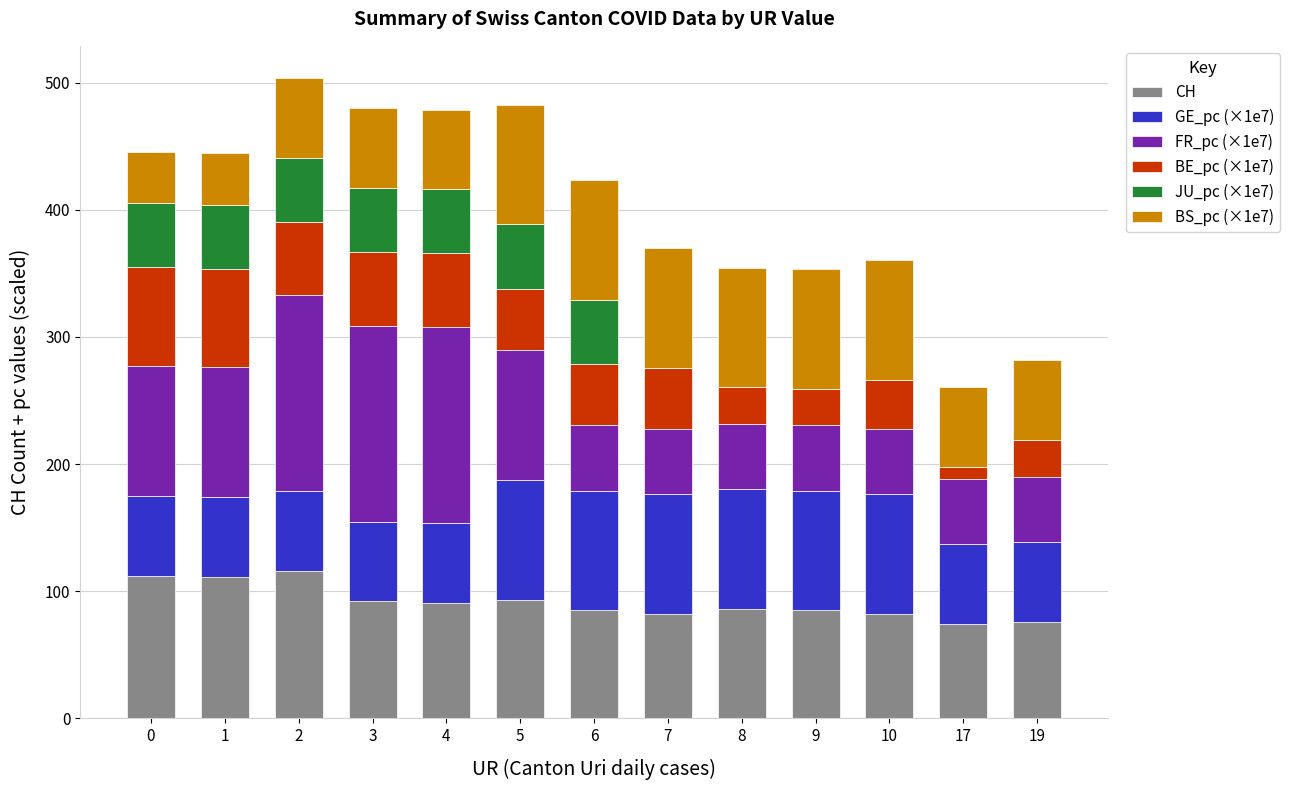

What is the total value across all series at 5?

482.7